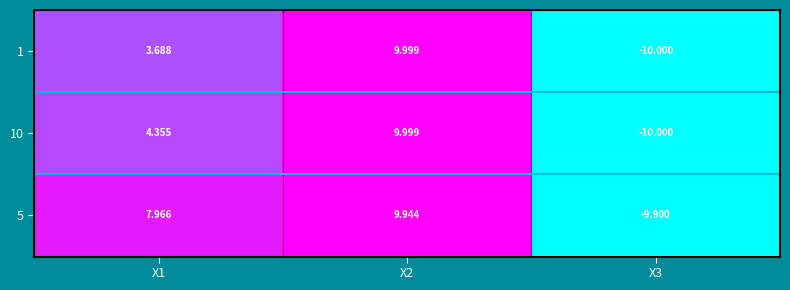

Which series has the largest total across all categories?

5